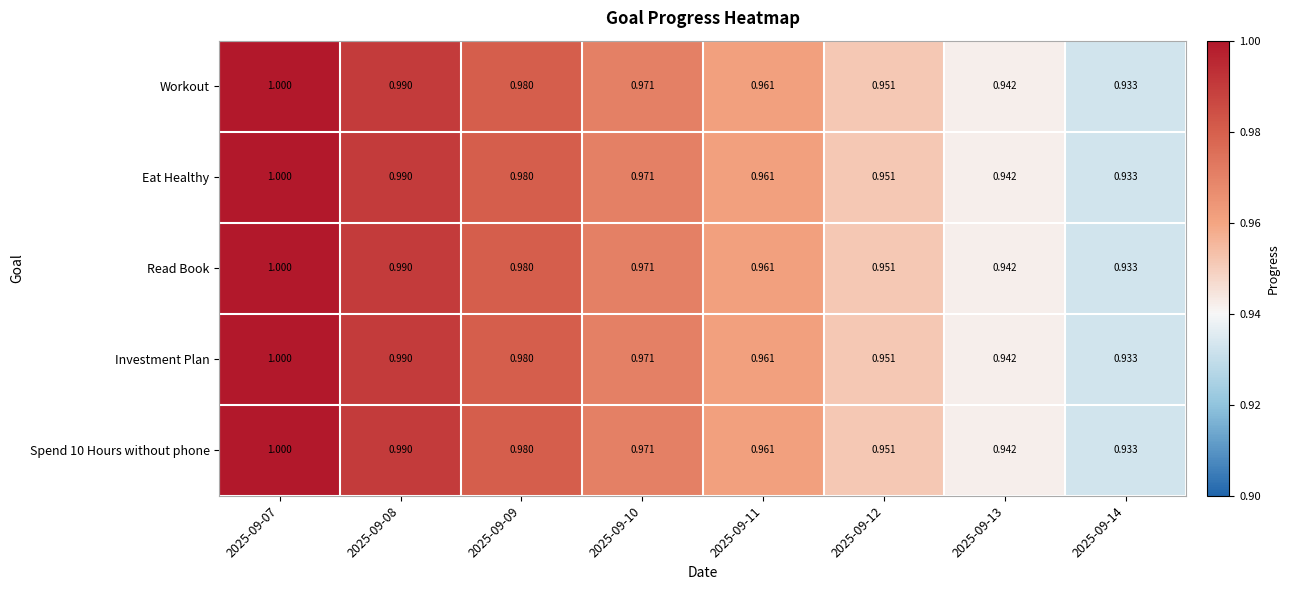

Is the value of Spend 10 Hours without phone at 2025-09-09 greater than the value of Eat Healthy at 2025-09-13?

Yes